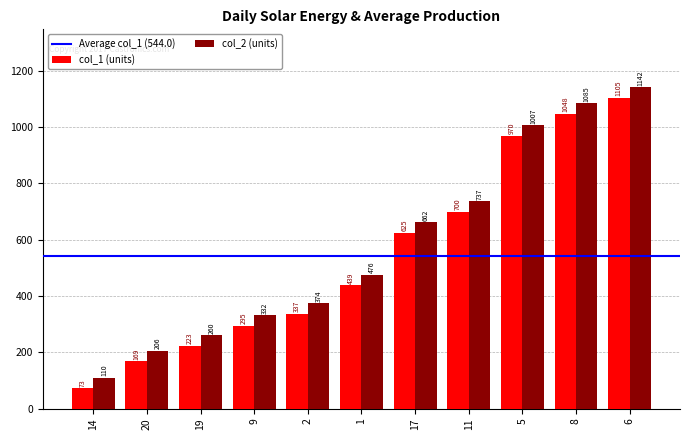

Which label corresponds to the largest value in the chart?

6